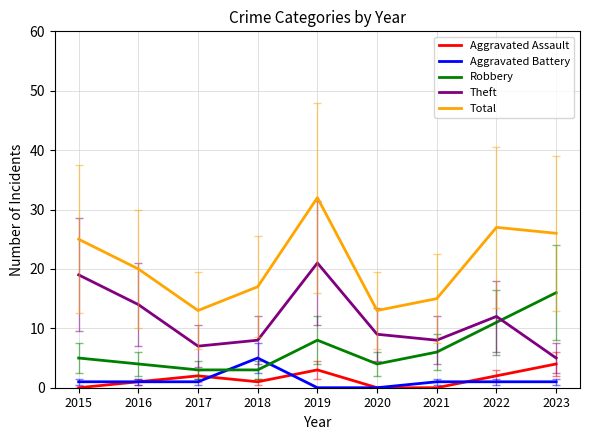

Which series has the largest range (max minus min)?

Total